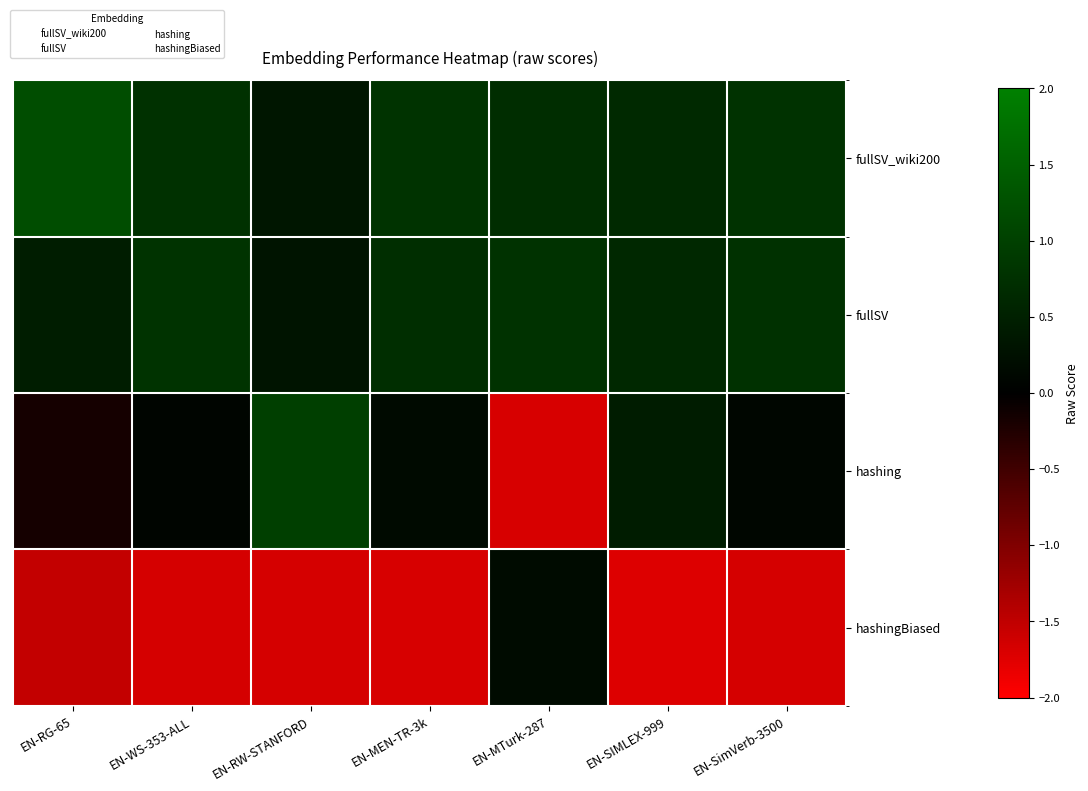

At how many categories does at least one series exceed 0?

7